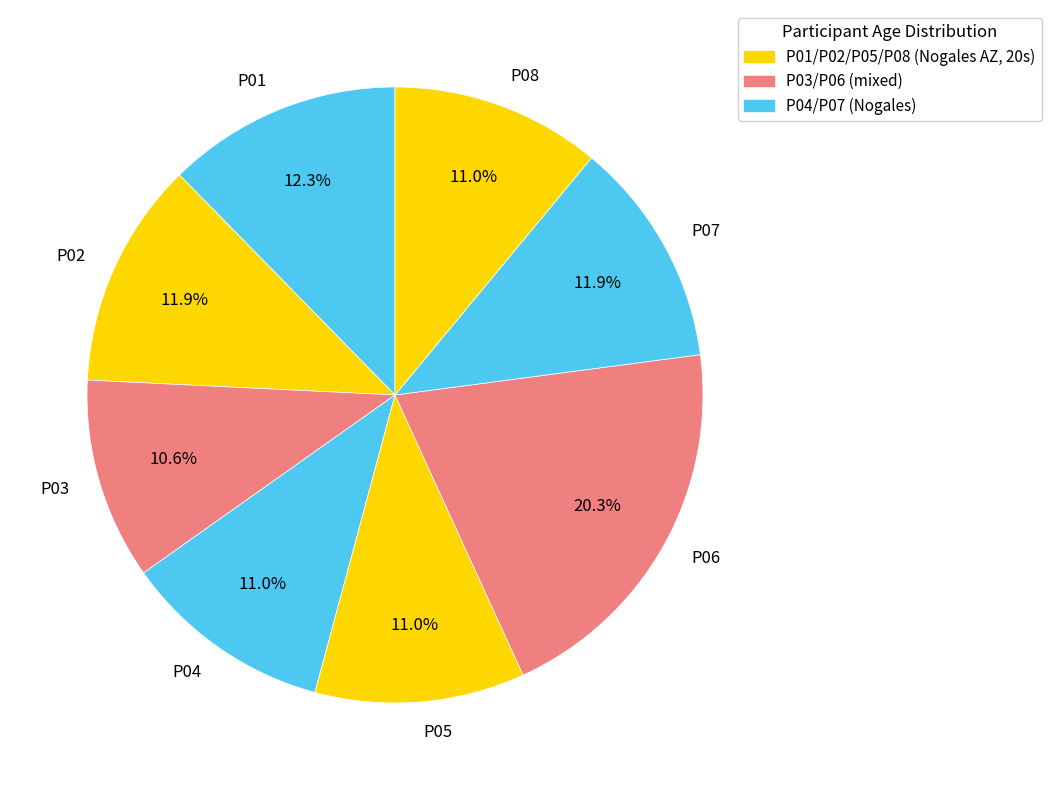

To the nearest percent, what portion does P04 represent?

11%